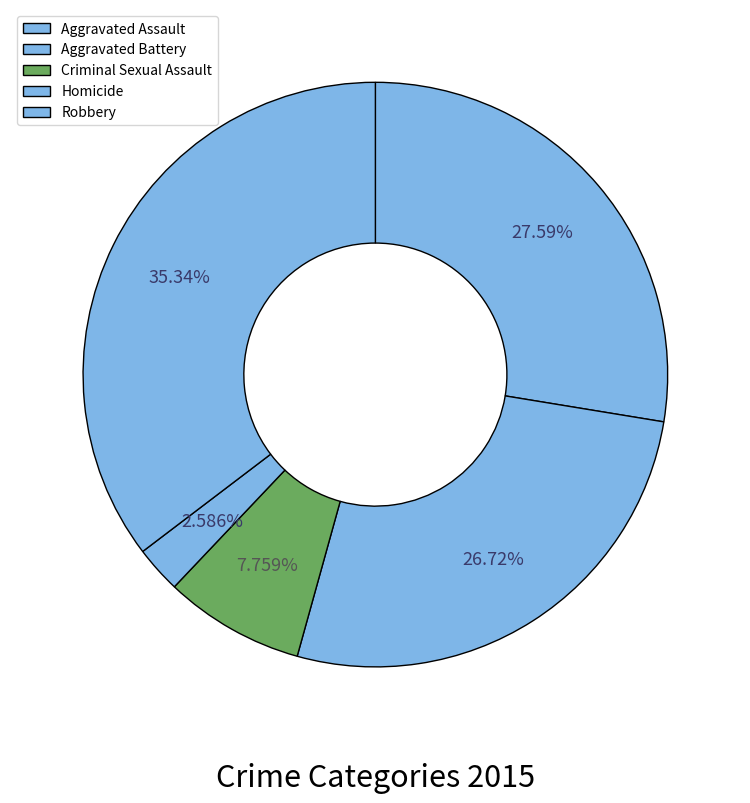

Which slice is the largest?

Robbery